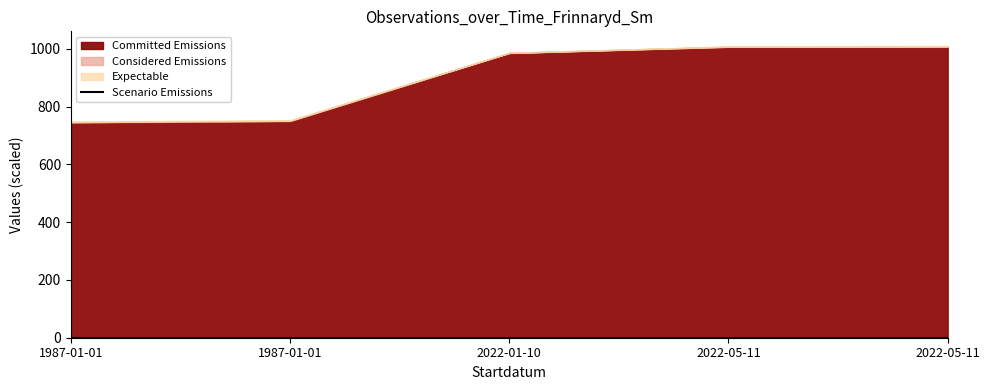

Is it true that the value at 1987-01-01 is 0.8?

False